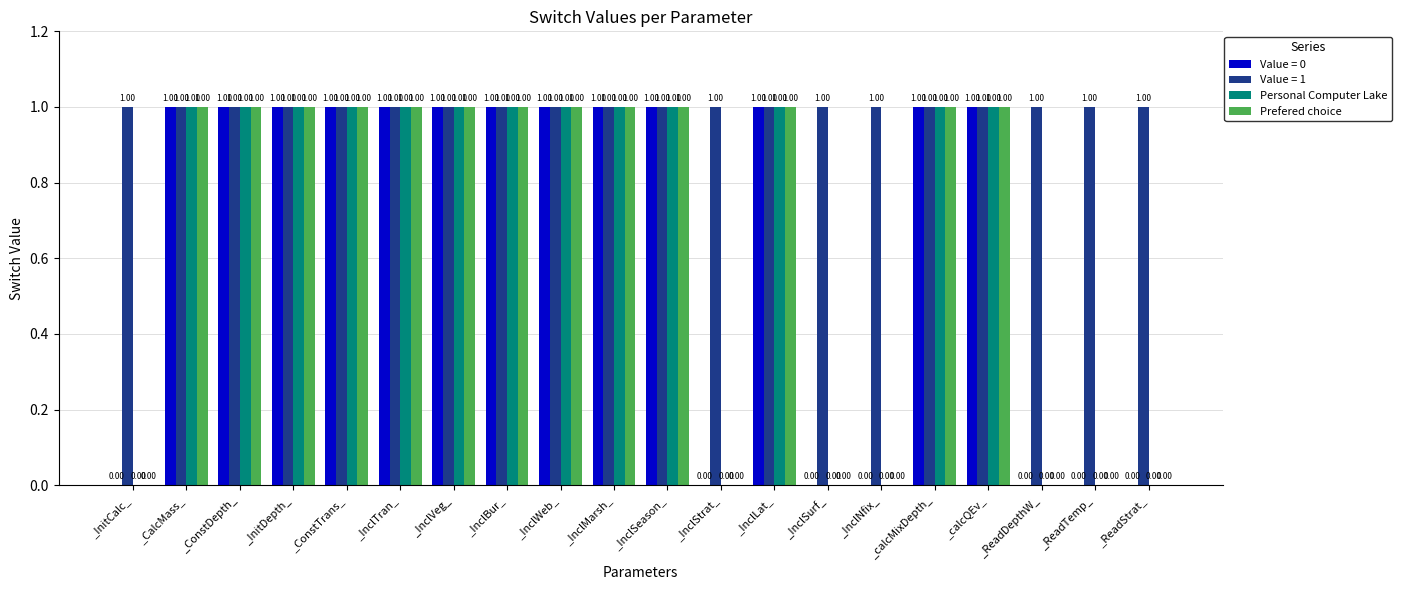

The Personal Computer Lake series shows 0 at _ReadTemp_. True or false?

True